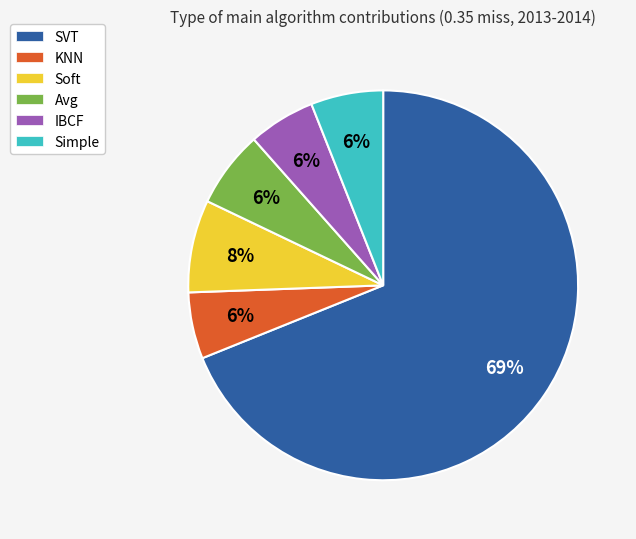

To the nearest percent, what percentage of the pie is Avg?

6%